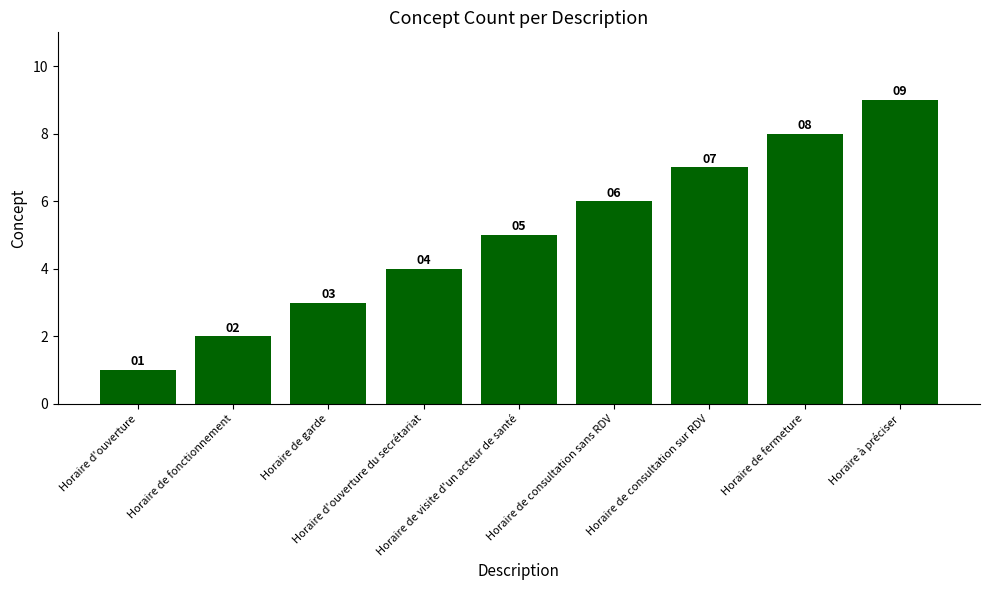

Reading left to right, what are all the values shown in this chart?

1	2	3	4	5	6	7	8	9